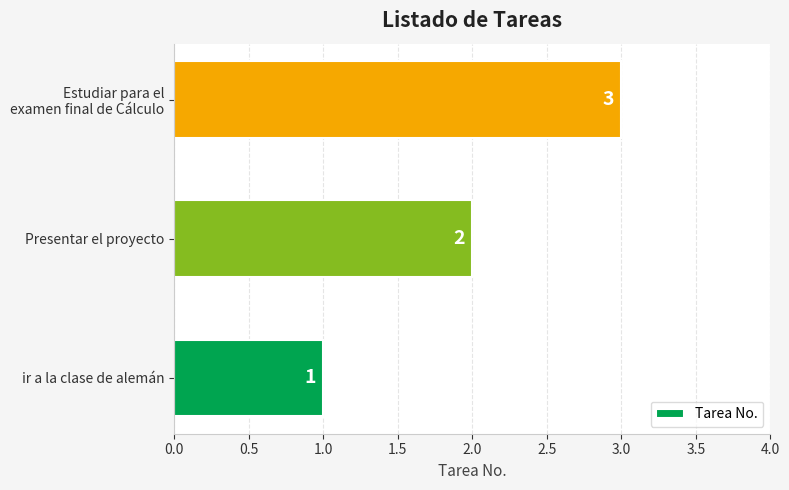

What is the sum of all values?

6